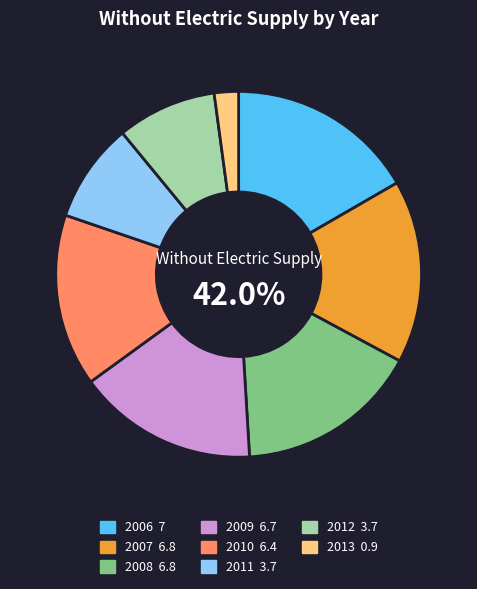

The 2012 slice represents 9% of the pie. True or false?

True